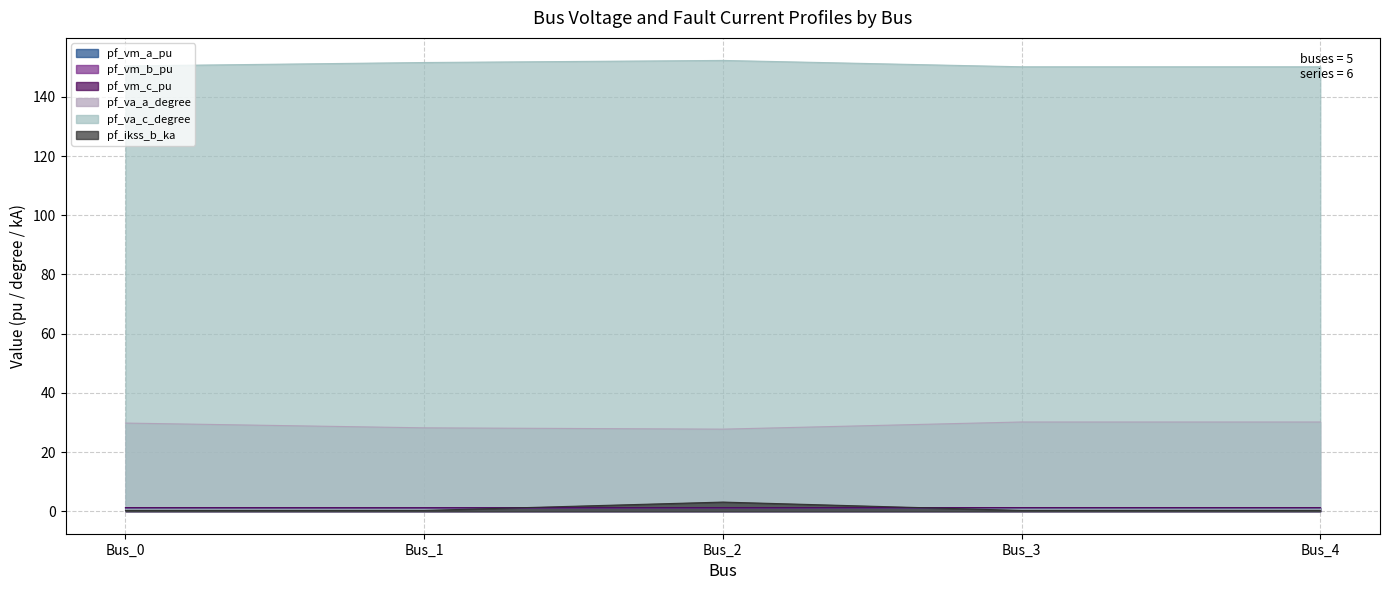

True or false: pf_vm_c_pu and pf_vm_a_pu intersect in this chart.

False